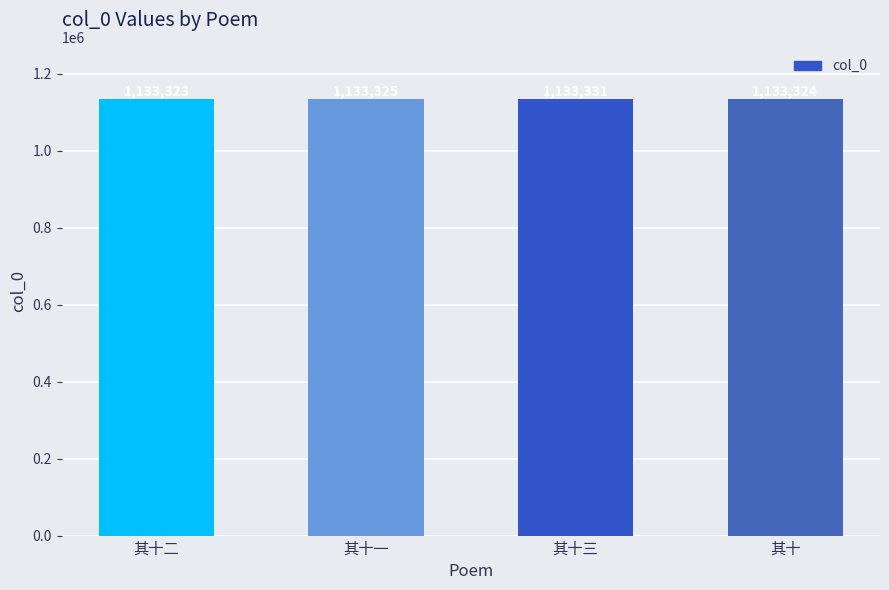

How many values are between 1133324 and 1133331?

3